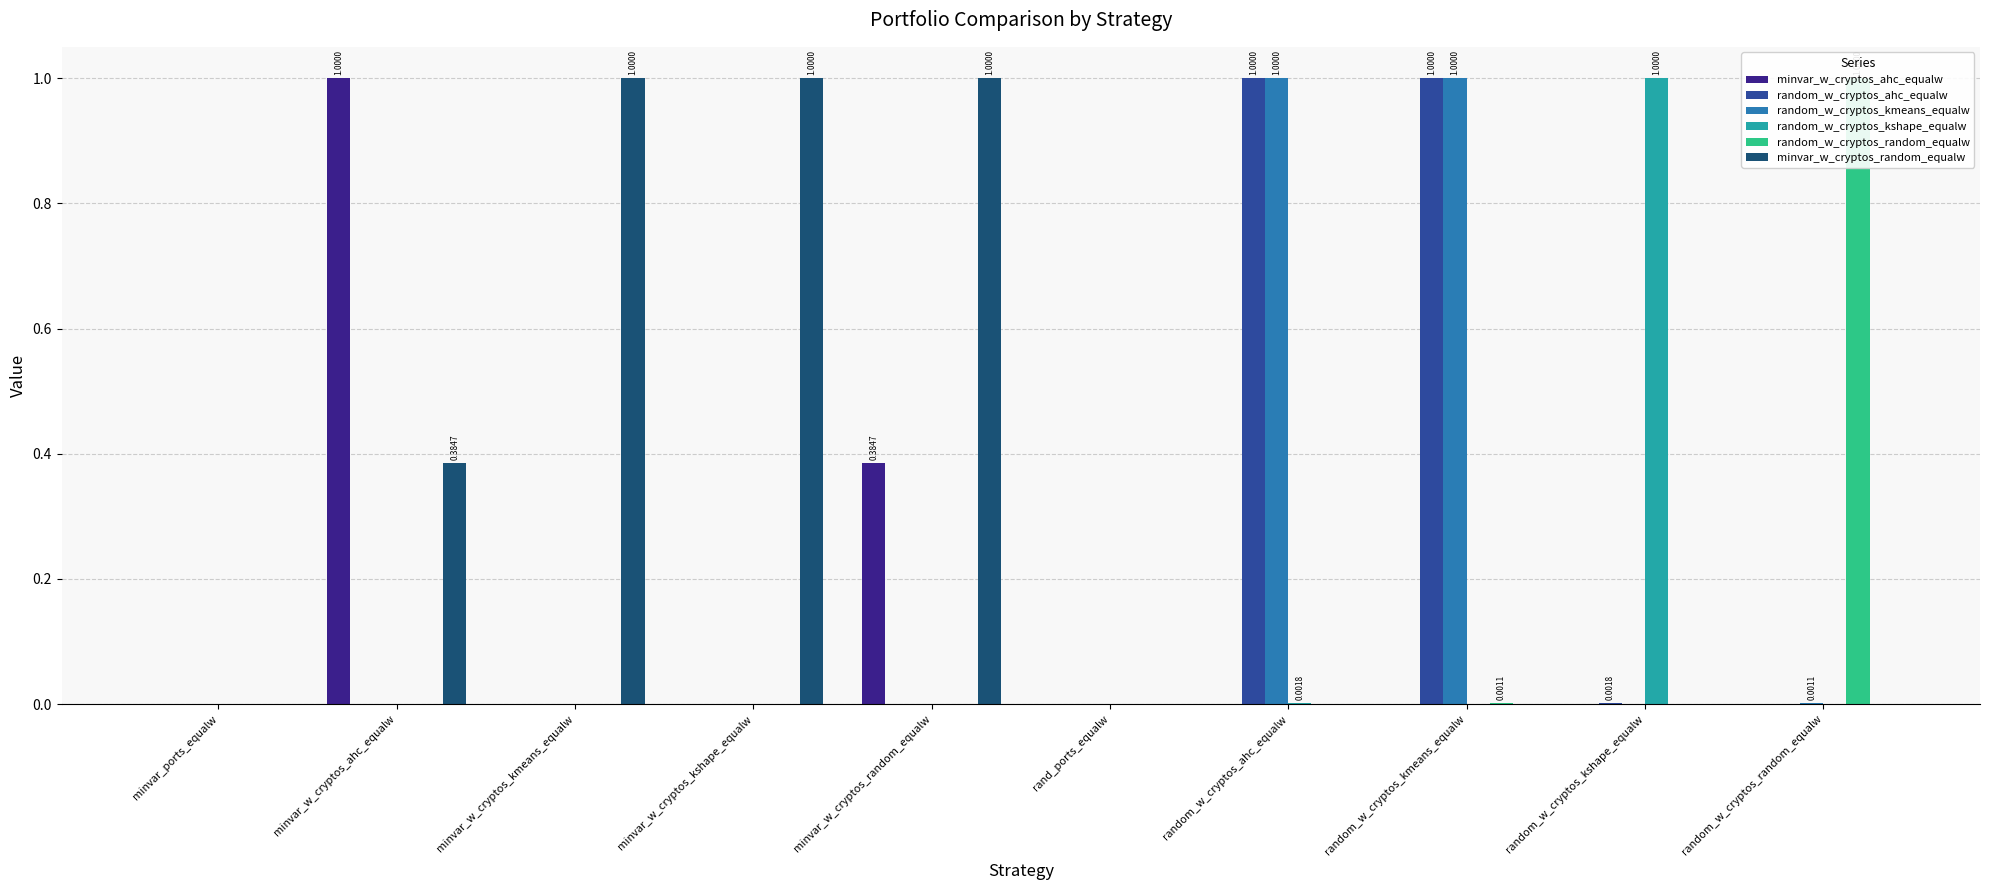

What position from the left is rand_ports_equalw?

6